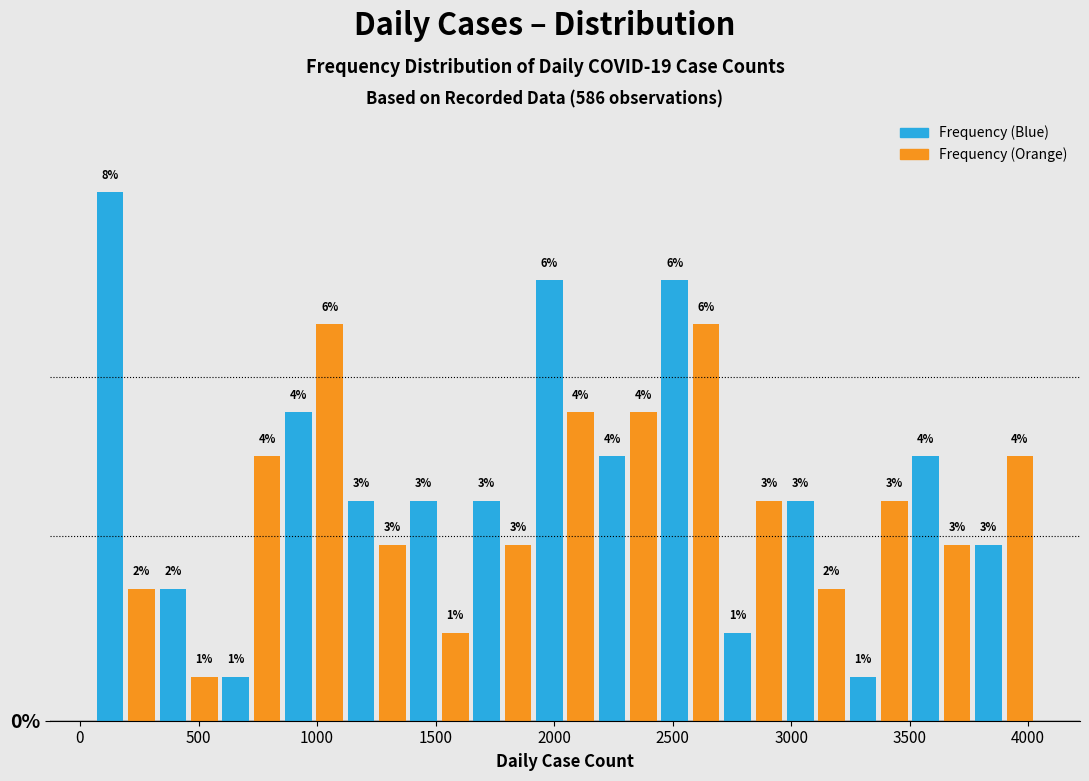

Read against the x-axis, roughly where is the centre of the tallest bar?

150